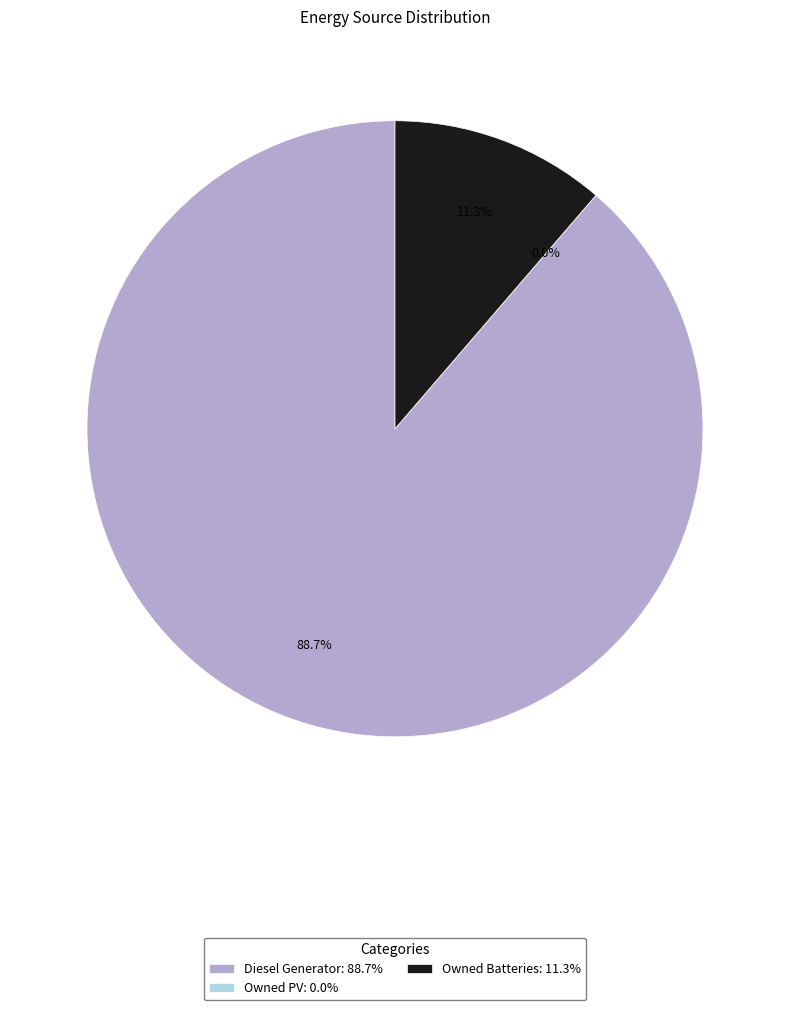

What portion of the pie excludes Diesel Generator?

11.3%